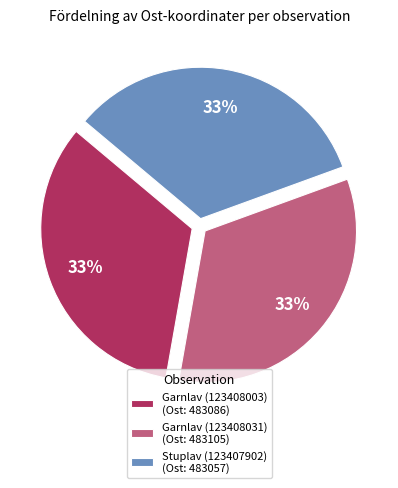

What percentage is the Garnlav (123408003) slice, to the nearest percent?

33%